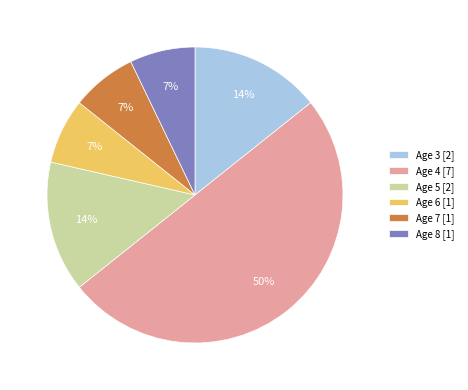

The Age 7 slice represents 21% of the pie. True or false?

False